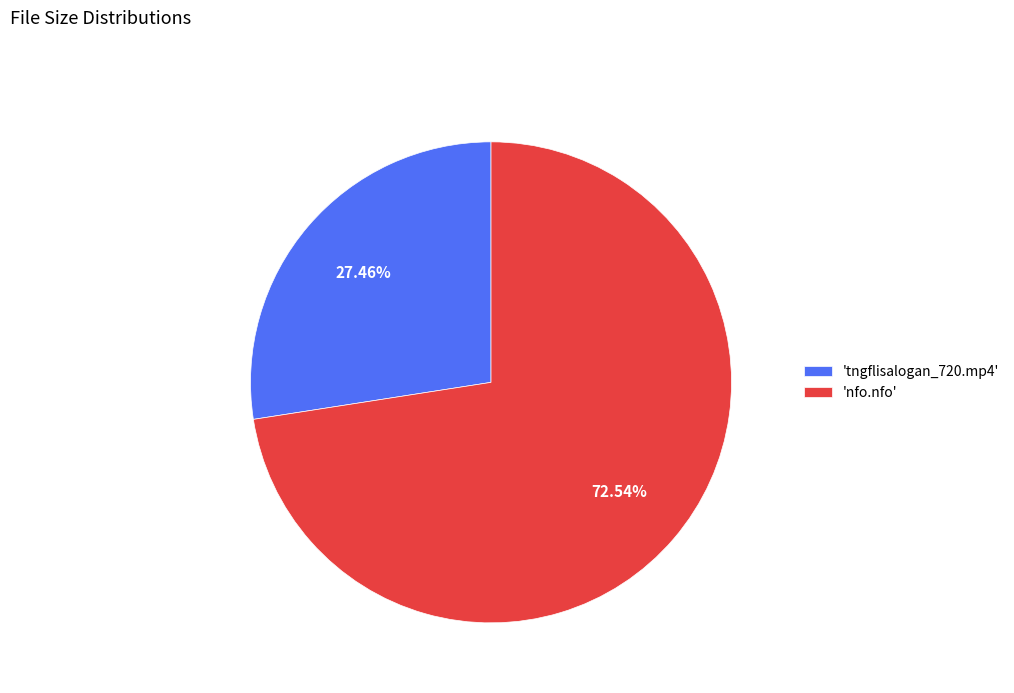

How many segments does this pie chart have?

2